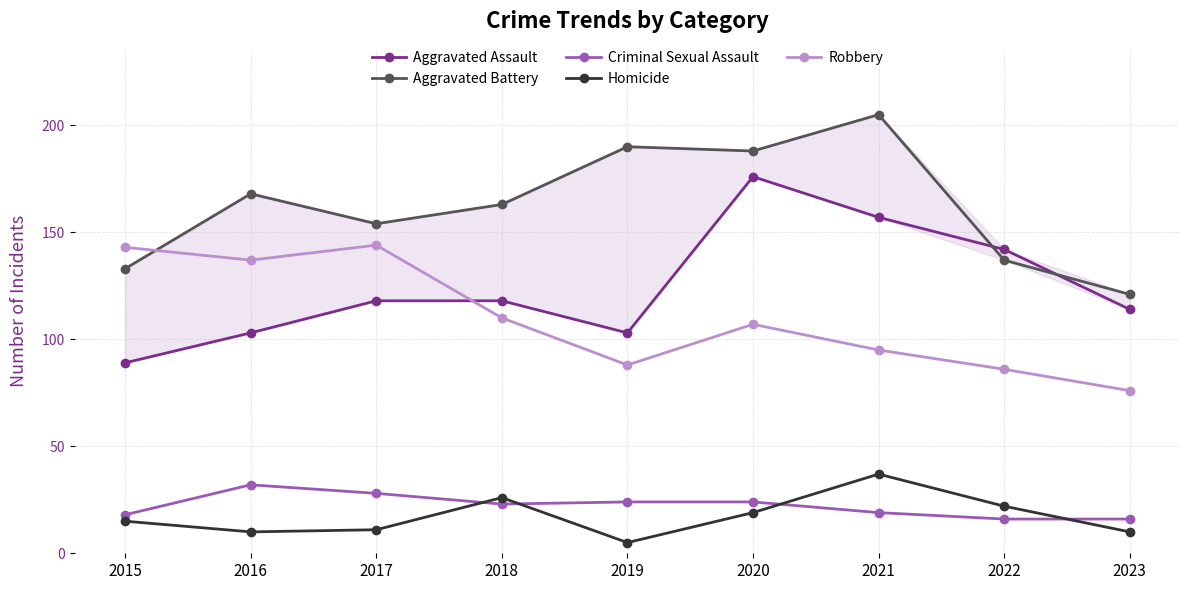

Rank the series by their maximum value, from lowest to highest.

Criminal Sexual Assault, Homicide, Robbery, Aggravated Assault, Aggravated Battery